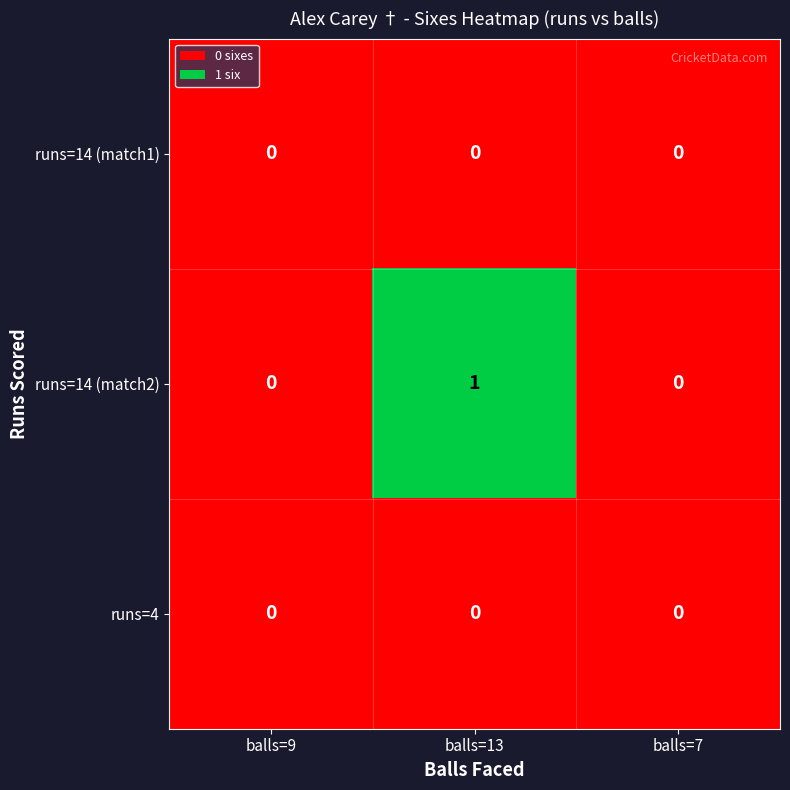

Reading left to right, extract all data points from this chart.

runs=14 (match1): 0	0	0
runs=14 (match2): 0	1	0
runs=4: 0	0	0